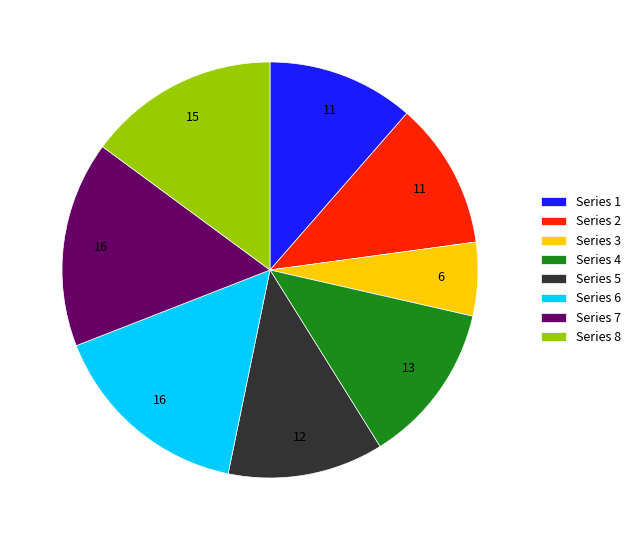

Does Series 1 represent more than half of the total?

No